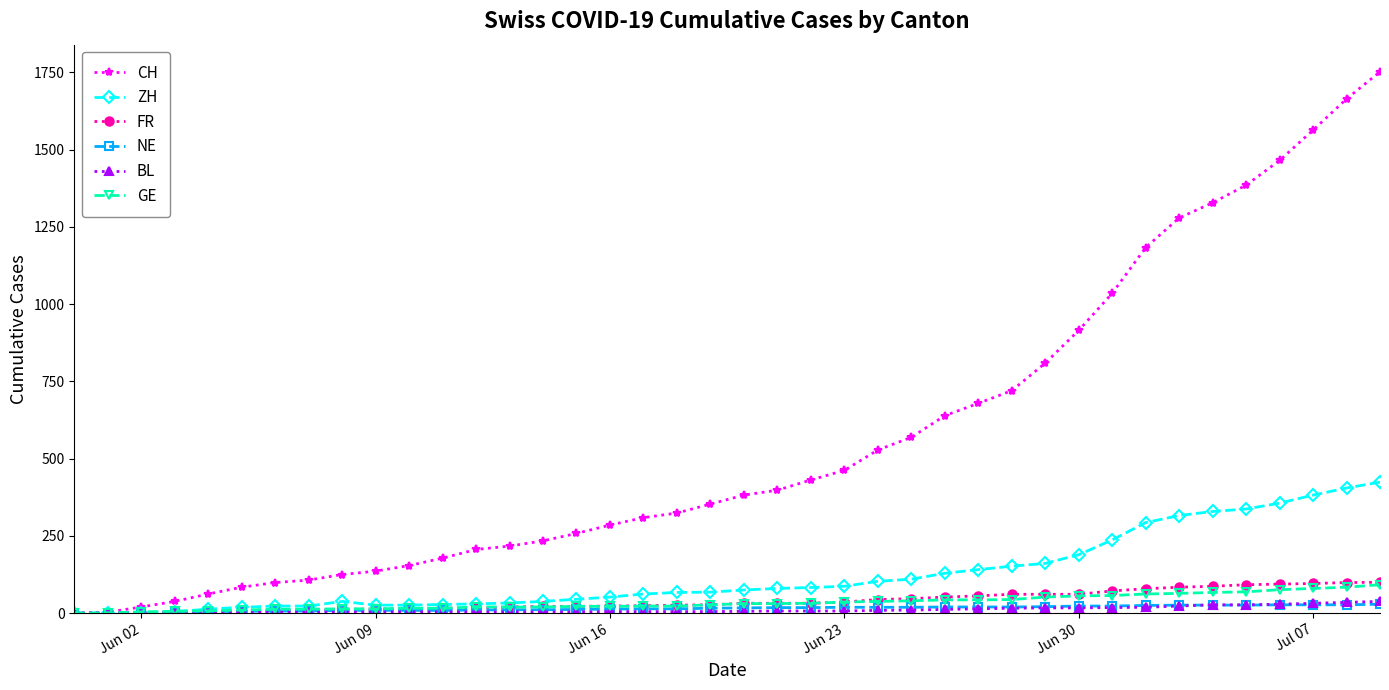

What is the maximum value for ZH?

424